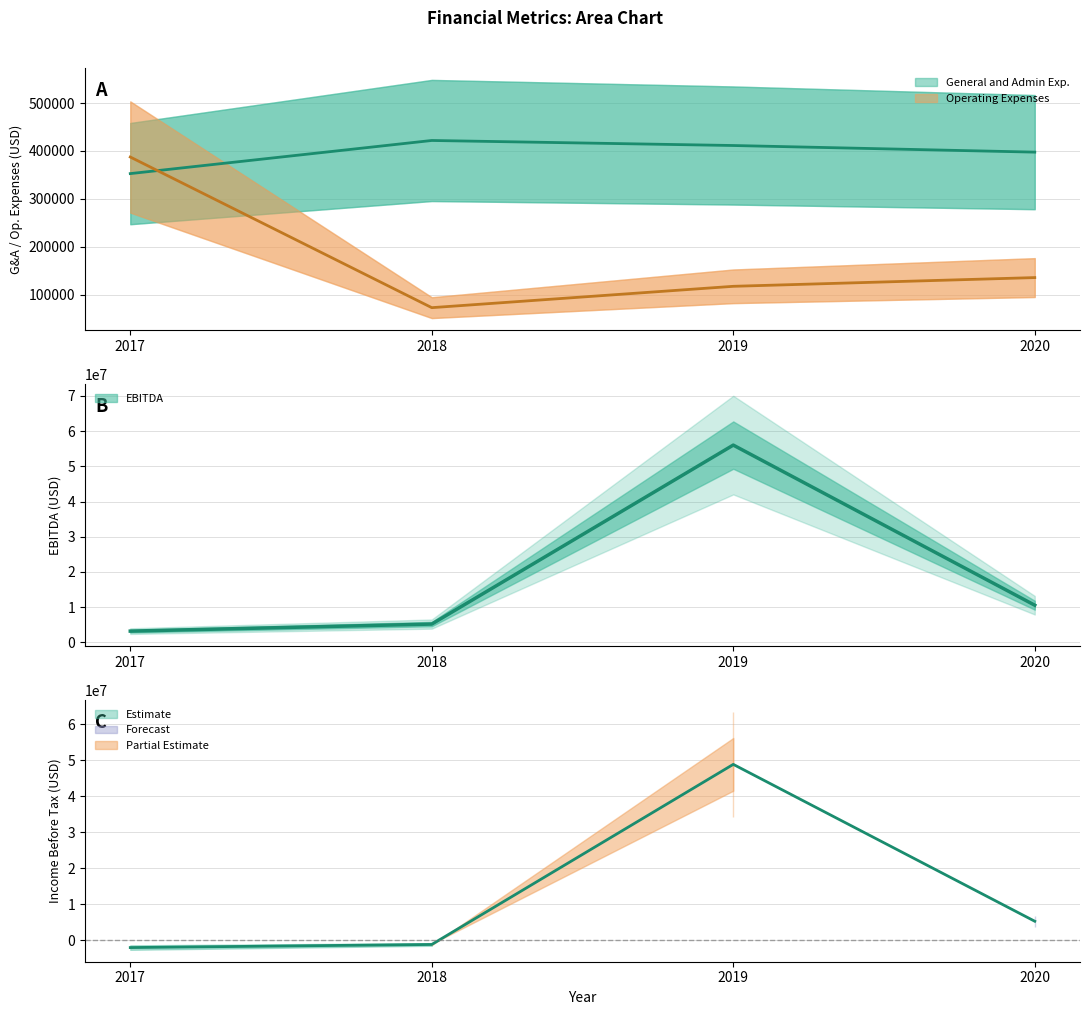

Which series changed the most between 2019 and 2020?

EBITDA